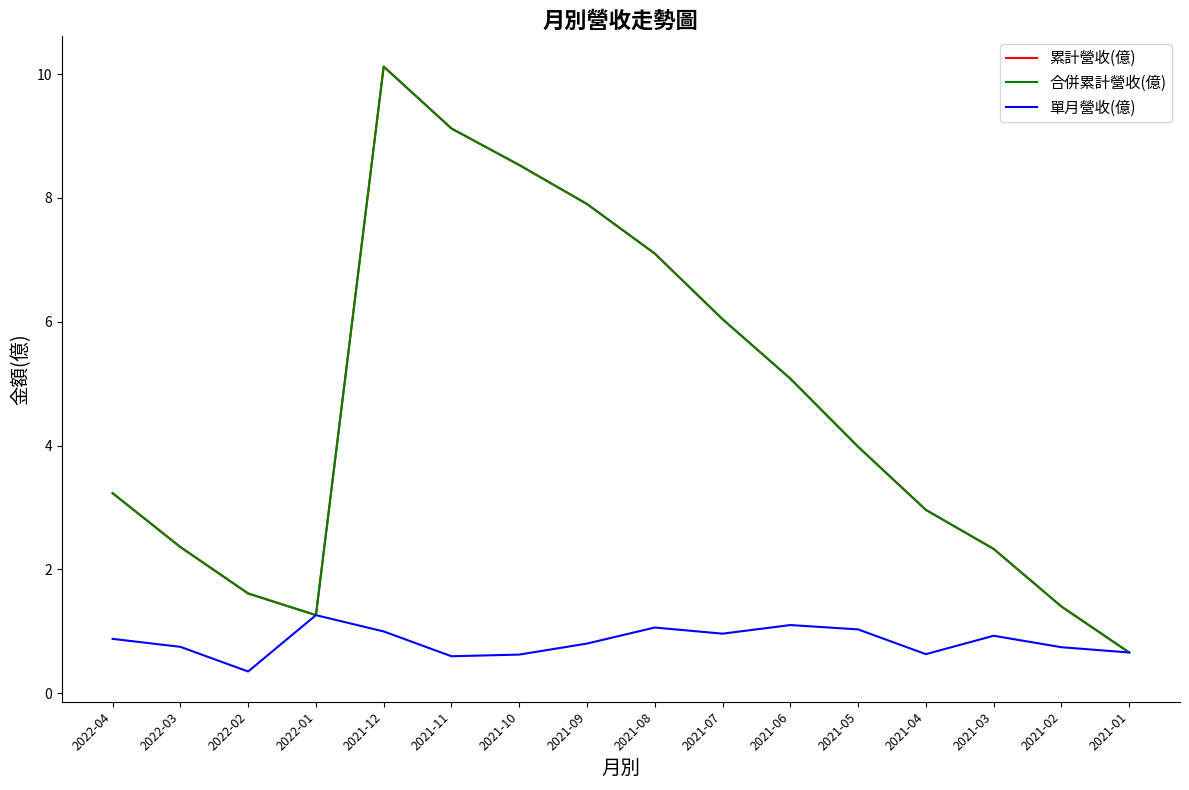

True or false: 累計營收(億) and 單月營收(億) intersect in this chart.

False